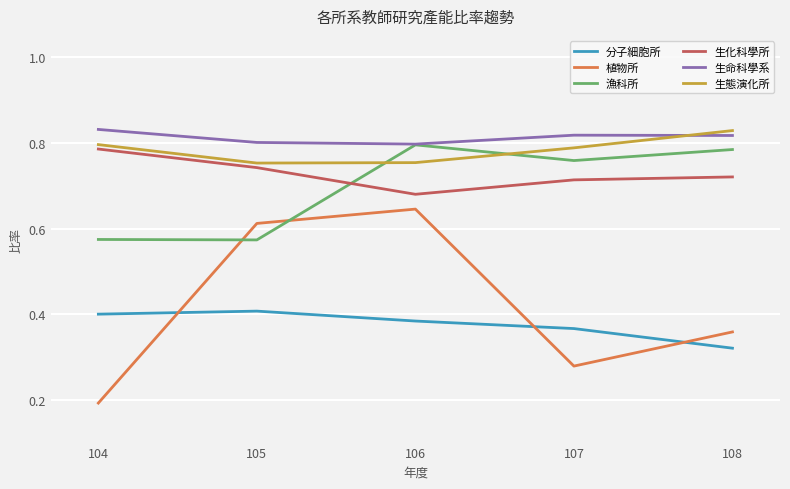

What is the spread (max minus min) of values at 108?

0.5